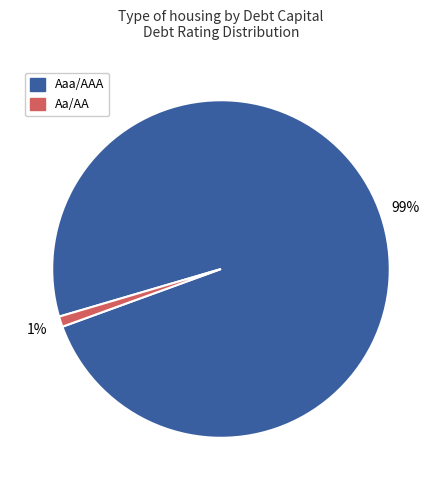

To the nearest percent, what percentage of the pie is Aa/AA?

1%